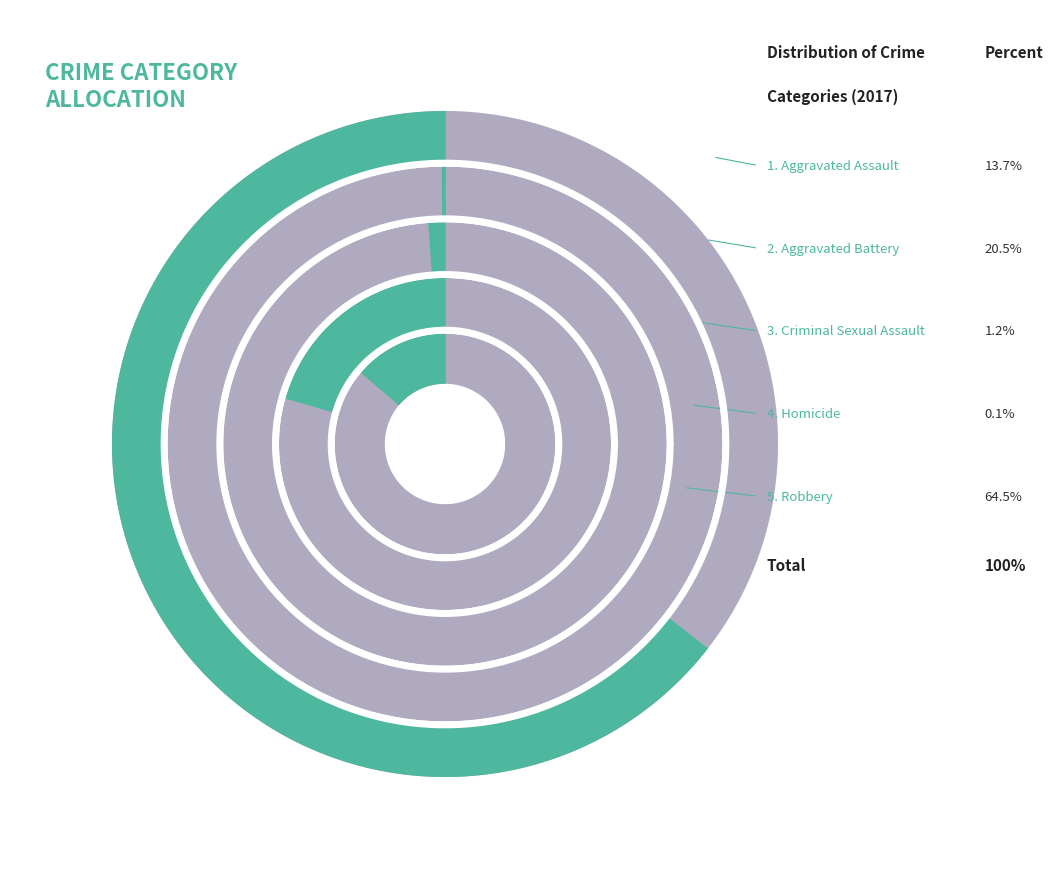

Which category has the biggest portion of the pie?

Robbery